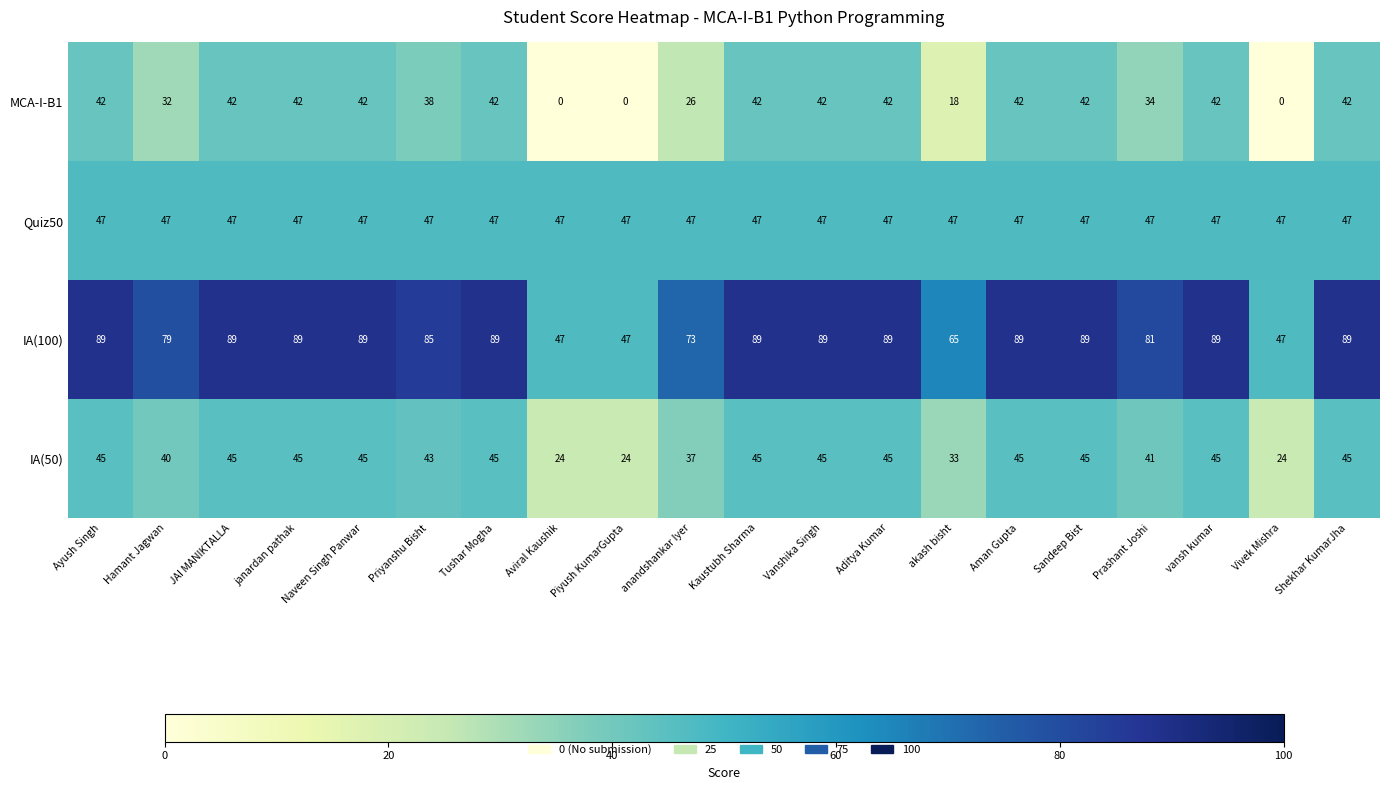

What is the highest value of the MCA-I-B1 series?

42